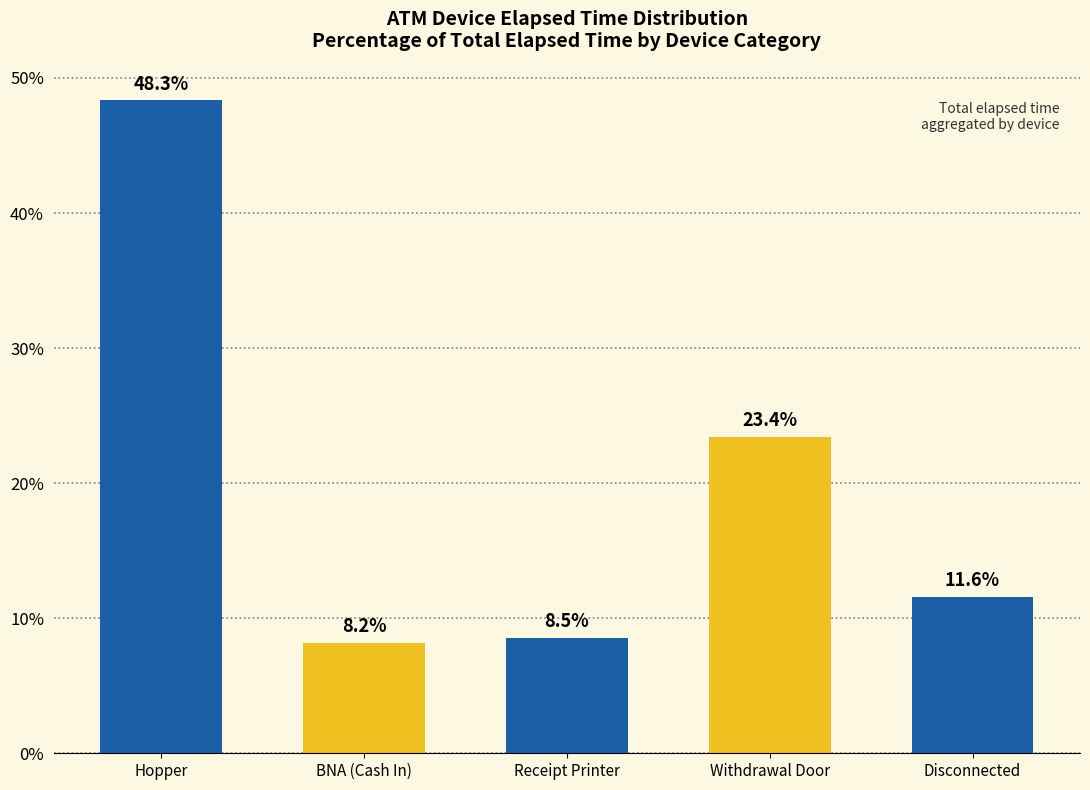

Reading right to left, what are all the values shown in this chart?

11.6	23.4	8.5	8.2	48.3